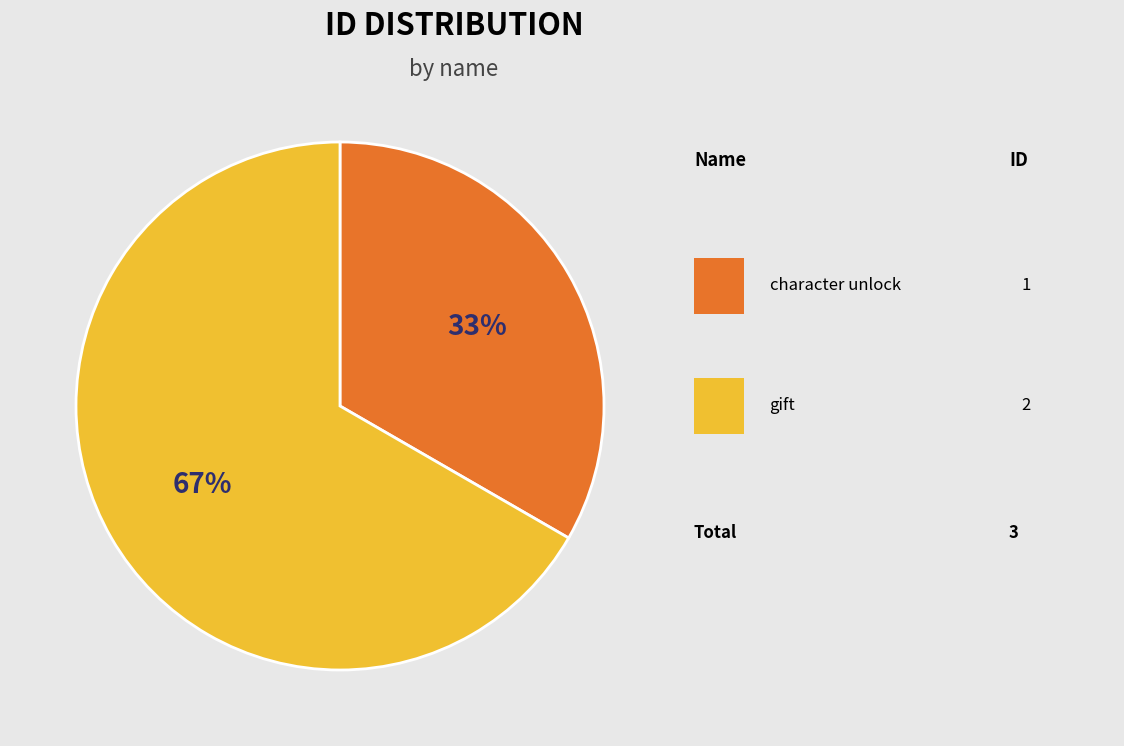

To the nearest percent, what is the average slice percentage?

50%